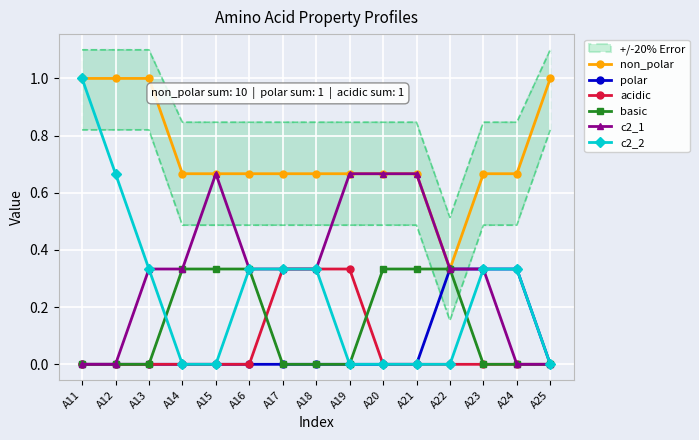

True or false: c2_1 has a value of 0.3 at A17.

True